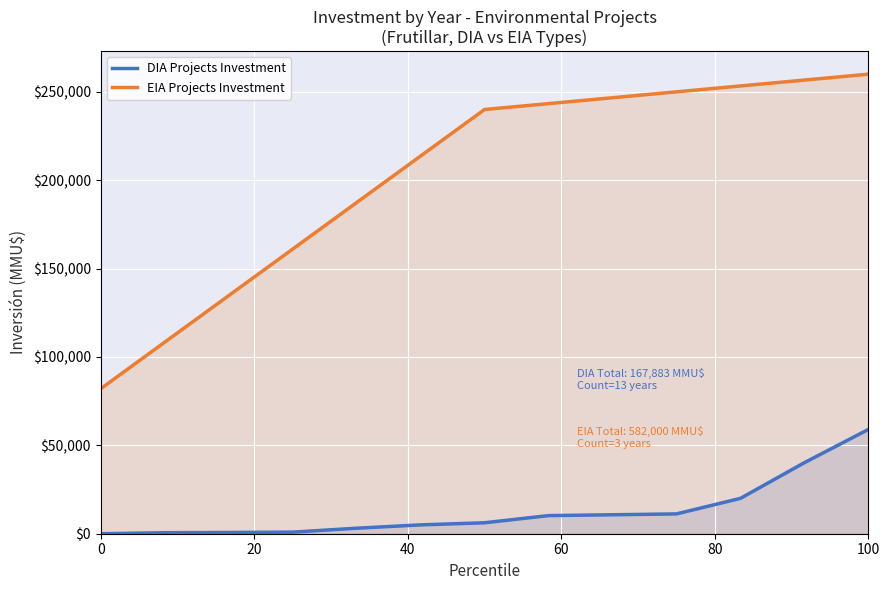

Which series changed the most between 2016 and 2017?

DIA Projects